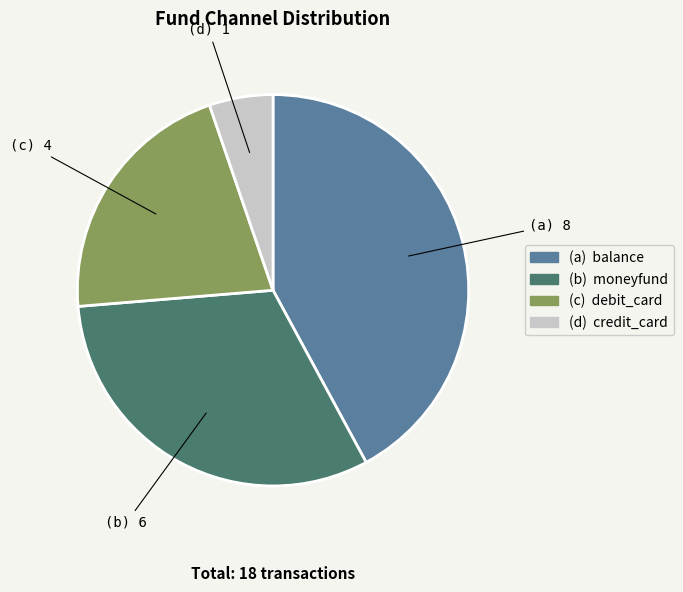

Is there any slice that represents more than half of the pie?

No